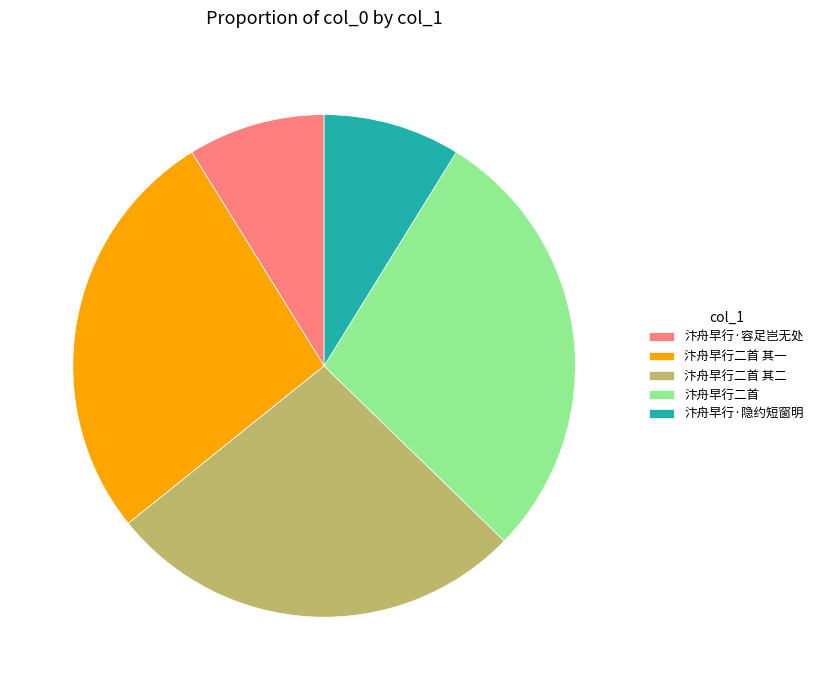

Is it true that 汴舟早行二首 其二 is 27% of the pie?

True